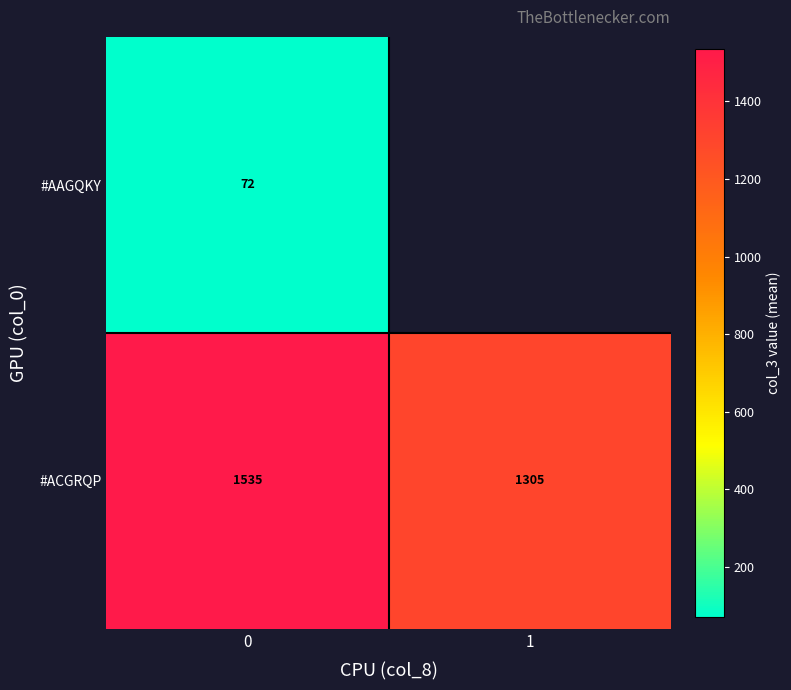

Which series changed the most between 0 and 1?

row_1